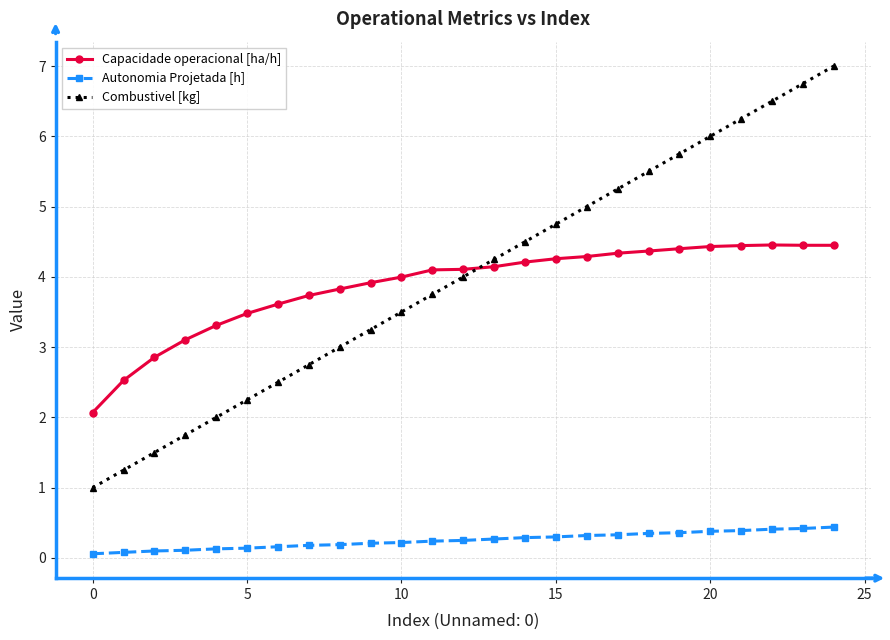

True or false: Capacidade operacional [ha/h] and Combustivel [kg] intersect in this chart.

True